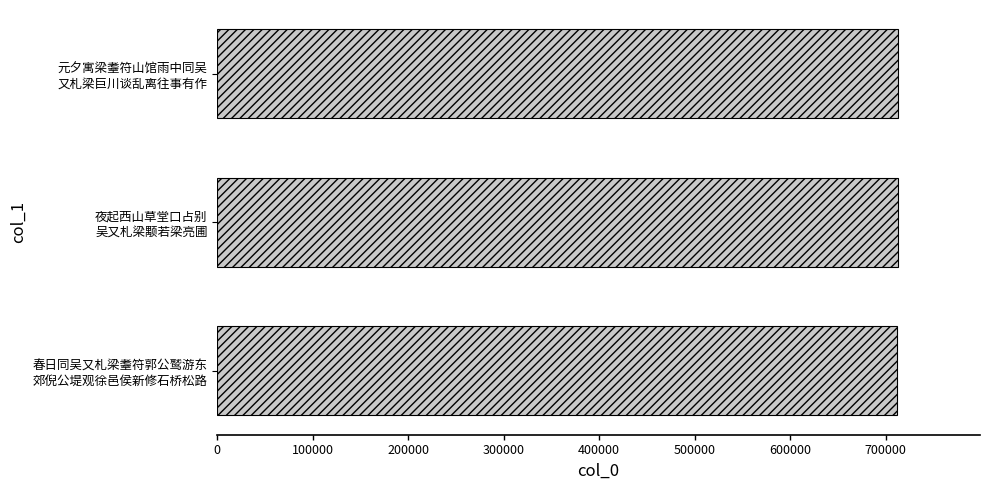

What is the sum of all values?

2138615